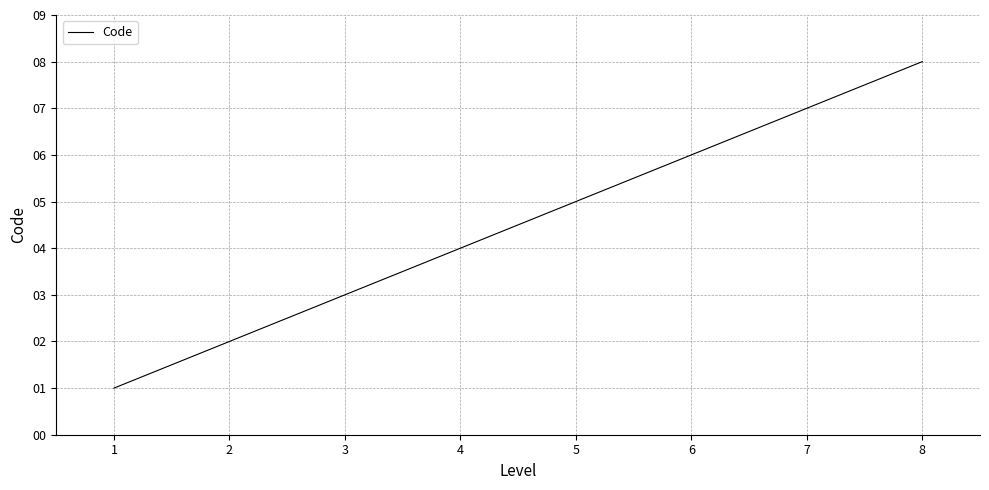

Count the number of data series in this chart.

1